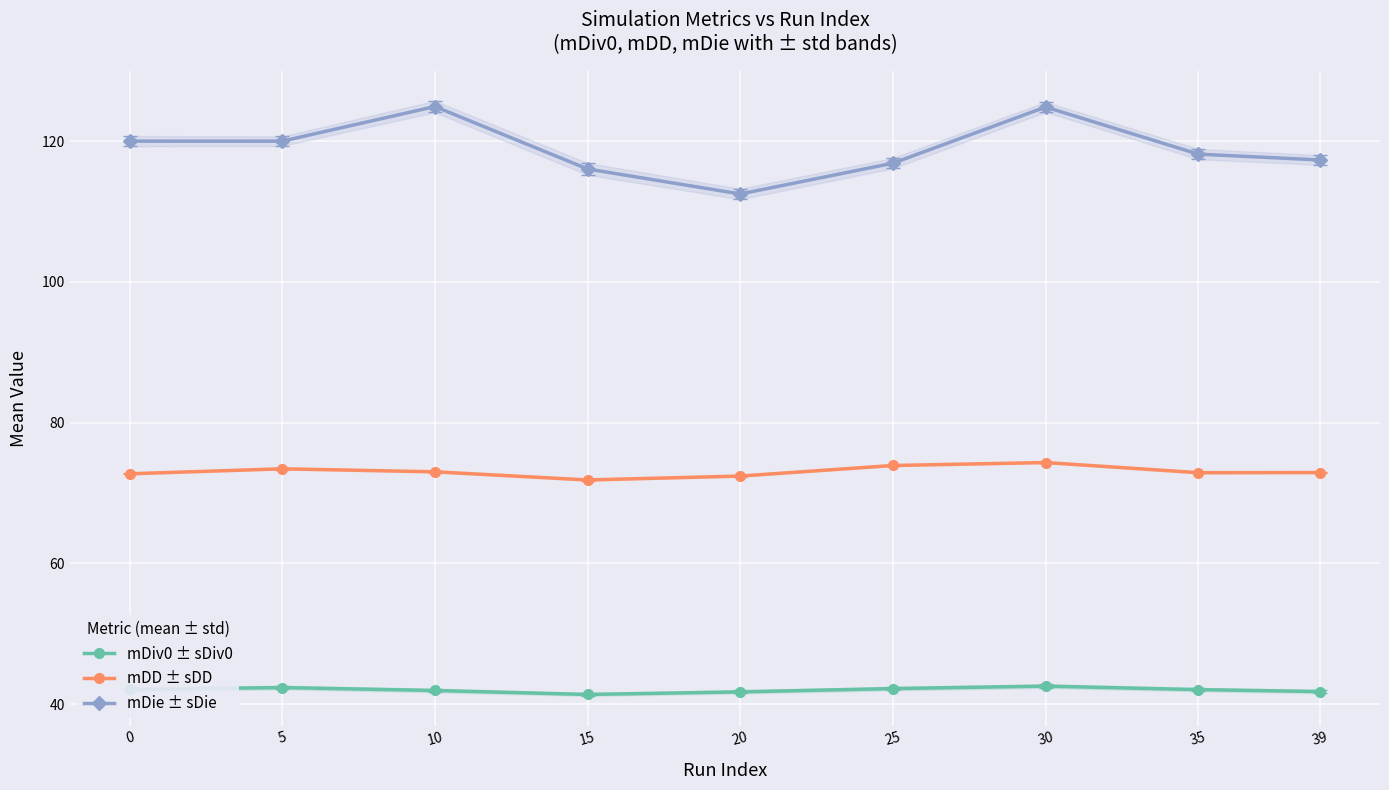

Which category has the lowest value in the mDie ± sDie series?

20